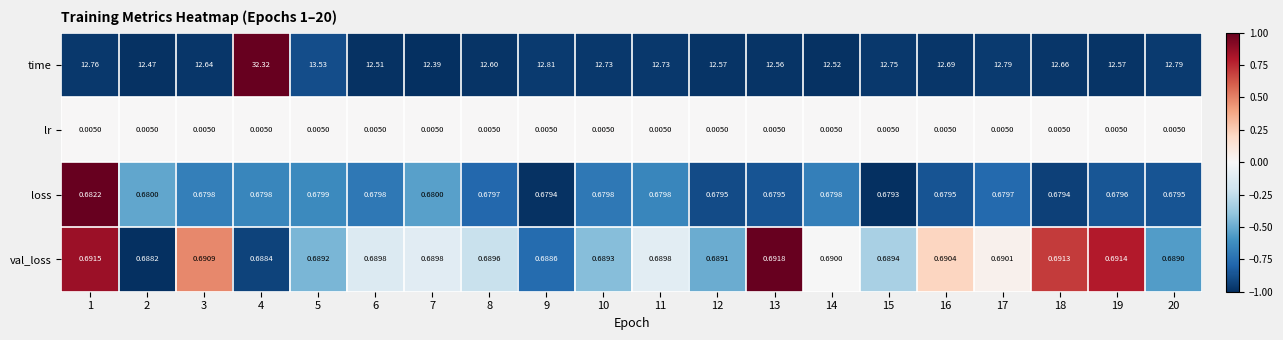

Which series has the widest spread of values?

time